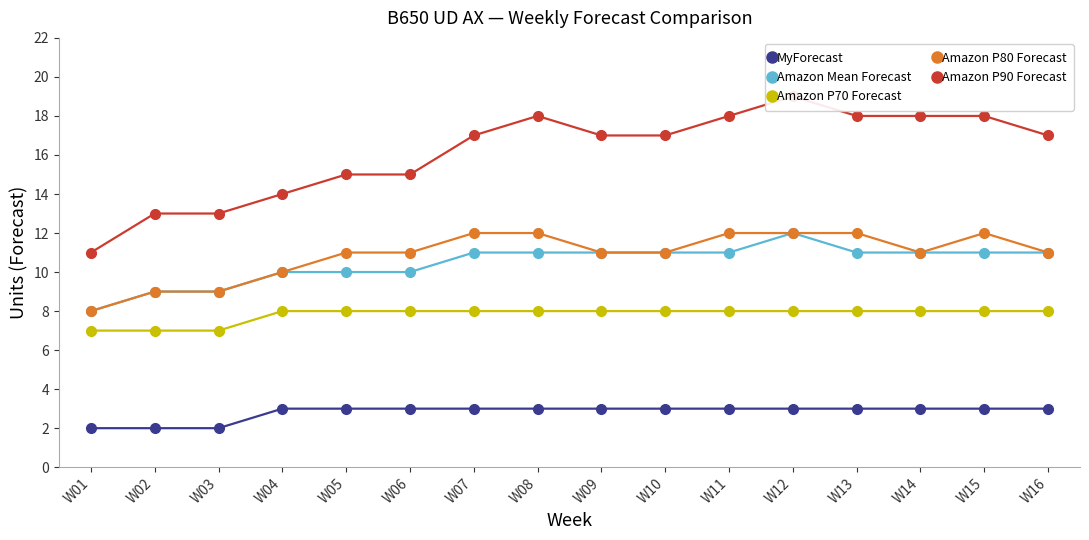

Reading right to left, list all the values displayed in this chart.

MyForecast: 3	3	3	3	3	3	3	3	3	3	3	3	3	2	2	2
Amazon Mean Forecast: 11	11	11	11	12	11	11	11	11	11	10	10	10	9	9	8
Amazon P70 Forecast: 8	8	8	8	8	8	8	8	8	8	8	8	8	7	7	7
Amazon P80 Forecast: 11	12	11	12	12	12	11	11	12	12	11	11	10	9	9	8
Amazon P90 Forecast: 17	18	18	18	19	18	17	17	18	17	15	15	14	13	13	11